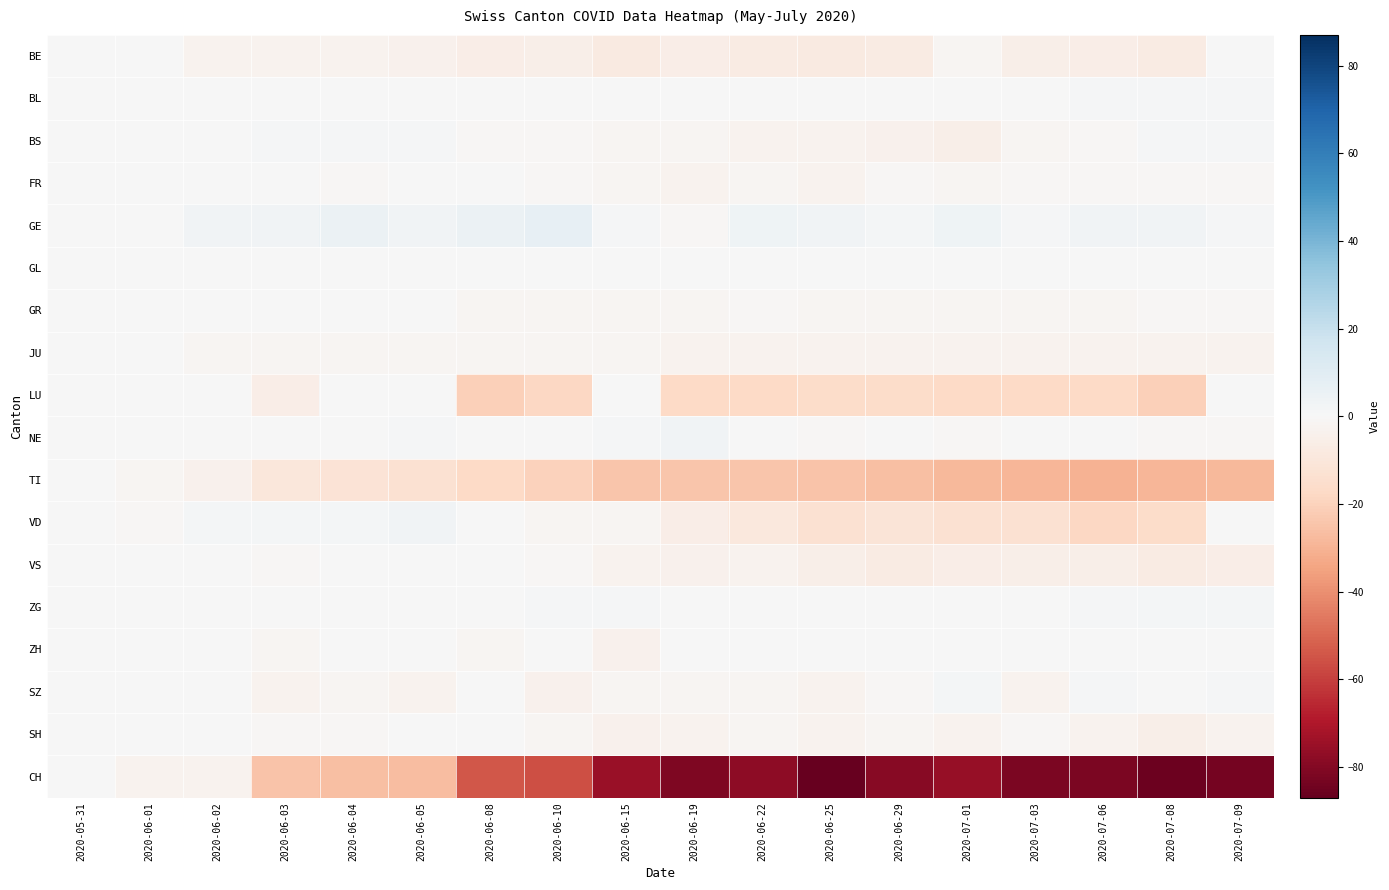

Reading left to right, transcribe all the data shown in this chart.

BE: 2020-05-31=0	2020-06-01=0	2020-06-02=-3	2020-06-03=-3	2020-06-04=-3	2020-06-05=-4	2020-06-08=-6	2020-06-10=-5	2020-06-15=-8	2020-06-19=-6	2020-06-22=-7	2020-06-25=-8	2020-06-29=-7	2020-07-01=-2	2020-07-03=-5	2020-07-06=-6	2020-07-08=-7	2020-07-09=0
BL: 2020-05-31=0	2020-06-01=0	2020-06-02=0	2020-06-03=0	2020-06-04=0	2020-06-05=0	2020-06-08=0	2020-06-10=0	2020-06-15=0	2020-06-19=0	2020-06-22=0	2020-06-25=0	2020-06-29=0	2020-07-01=0	2020-07-03=0	2020-07-06=1	2020-07-08=1	2020-07-09=1
BS: 2020-05-31=0	2020-06-01=0	2020-06-02=0	2020-06-03=1	2020-06-04=1	2020-06-05=1	2020-06-08=-1	2020-06-10=-1	2020-06-15=-2	2020-06-19=-2	2020-06-22=-3	2020-06-25=-3	2020-06-29=-4	2020-07-01=-5	2020-07-03=-2	2020-07-06=-1	2020-07-08=1	2020-07-09=1
FR: 2020-05-31=0	2020-06-01=0	2020-06-02=0	2020-06-03=0	2020-06-04=-1	2020-06-05=0	2020-06-08=0	2020-06-10=-1	2020-06-15=-2	2020-06-19=-3	2020-06-22=-2	2020-06-25=-3	2020-06-29=-1	2020-07-01=-2	2020-07-03=-1	2020-07-06=-1	2020-07-08=-1	2020-07-09=-1
GE: 2020-05-31=0	2020-06-01=0	2020-06-02=3	2020-06-03=3	2020-06-04=5	2020-06-05=3	2020-06-08=5	2020-06-10=7	2020-06-15=1	2020-06-19=-1	2020-06-22=4	2020-06-25=3	2020-06-29=2	2020-07-01=4	2020-07-03=1	2020-07-06=3	2020-07-08=3	2020-07-09=1
GL: 2020-05-31=0	2020-06-01=0	2020-06-02=0	2020-06-03=0	2020-06-04=0	2020-06-05=0	2020-06-08=0	2020-06-10=0	2020-06-15=0	2020-06-19=0	2020-06-22=0	2020-06-25=0	2020-06-29=0	2020-07-01=0	2020-07-03=0	2020-07-06=0	2020-07-08=0	2020-07-09=0
GR: 2020-05-31=0	2020-06-01=0	2020-06-02=0	2020-06-03=0	2020-06-04=0	2020-06-05=0	2020-06-08=-2	2020-06-10=-2	2020-06-15=-2	2020-06-19=-2	2020-06-22=-1	2020-06-25=-2	2020-06-29=-2	2020-07-01=-2	2020-07-03=-2	2020-07-06=-2	2020-07-08=-1	2020-07-09=-1
JU: 2020-05-31=0	2020-06-01=0	2020-06-02=-2	2020-06-03=-2	2020-06-04=-2	2020-06-05=-2	2020-06-08=-2	2020-06-10=-2	2020-06-15=-2	2020-06-19=-3	2020-06-22=-3	2020-06-25=-3	2020-06-29=-3	2020-07-01=-3	2020-07-03=-3	2020-07-06=-3	2020-07-08=-3	2020-07-09=-3
LU: 2020-05-31=0	2020-06-01=0	2020-06-02=0	2020-06-03=-6	2020-06-04=0	2020-06-05=0	2020-06-08=-21	2020-06-10=-18	2020-06-15=0	2020-06-19=-17	2020-06-22=-17	2020-06-25=-16	2020-06-29=-16	2020-07-01=-17	2020-07-03=-17	2020-07-06=-17	2020-07-08=-21	2020-07-09=0
NE: 2020-05-31=0	2020-06-01=0	2020-06-02=0	2020-06-03=0	2020-06-04=0	2020-06-05=1	2020-06-08=0	2020-06-10=0	2020-06-15=1	2020-06-19=3	2020-06-22=0	2020-06-25=-1	2020-06-29=0	2020-07-01=-1	2020-07-03=0	2020-07-06=0	2020-07-08=-1	2020-07-09=-1
TI: 2020-05-31=0	2020-06-01=-2	2020-06-02=-4	2020-06-03=-10	2020-06-04=-12	2020-06-05=-13	2020-06-08=-17	2020-06-10=-20	2020-06-15=-24	2020-06-19=-24	2020-06-22=-24	2020-06-25=-25	2020-06-29=-26	2020-07-01=-28	2020-07-03=-29	2020-07-06=-30	2020-07-08=-29	2020-07-09=-28
VD: 2020-05-31=0	2020-06-01=-1	2020-06-02=2	2020-06-03=2	2020-06-04=2	2020-06-05=3	2020-06-08=0	2020-06-10=-2	2020-06-15=-2	2020-06-19=-6	2020-06-22=-9	2020-06-25=-13	2020-06-29=-11	2020-07-01=-13	2020-07-03=-13	2020-07-06=-18	2020-07-08=-16	2020-07-09=0
VS: 2020-05-31=0	2020-06-01=0	2020-06-02=0	2020-06-03=-1	2020-06-04=0	2020-06-05=0	2020-06-08=0	2020-06-10=-1	2020-06-15=-3	2020-06-19=-4	2020-06-22=-3	2020-06-25=-5	2020-06-29=-7	2020-07-01=-6	2020-07-03=-5	2020-07-06=-5	2020-07-08=-7	2020-07-09=-6
ZG: 2020-05-31=0	2020-06-01=0	2020-06-02=0	2020-06-03=0	2020-06-04=0	2020-06-05=0	2020-06-08=0	2020-06-10=1	2020-06-15=1	2020-06-19=0	2020-06-22=0	2020-06-25=0	2020-06-29=0	2020-07-01=0	2020-07-03=0	2020-07-06=1	2020-07-08=2	2020-07-09=2
ZH: 2020-05-31=0	2020-06-01=0	2020-06-02=0	2020-06-03=-2	2020-06-04=0	2020-06-05=0	2020-06-08=-2	2020-06-10=0	2020-06-15=-4	2020-06-19=0	2020-06-22=0	2020-06-25=0	2020-06-29=0	2020-07-01=0	2020-07-03=0	2020-07-06=0	2020-07-08=0	2020-07-09=0
SZ: 2020-05-31=0	2020-06-01=0	2020-06-02=0	2020-06-03=-3	2020-06-04=-2	2020-06-05=-3	2020-06-08=0	2020-06-10=-4	2020-06-15=-2	2020-06-19=-2	2020-06-22=-2	2020-06-25=-3	2020-06-29=-1	2020-07-01=2	2020-07-03=-3	2020-07-06=1	2020-07-08=0	2020-07-09=1
SH: 2020-05-31=0	2020-06-01=0	2020-06-02=0	2020-06-03=-1	2020-06-04=-1	2020-06-05=0	2020-06-08=0	2020-06-10=-2	2020-06-15=-4	2020-06-19=-3	2020-06-22=-2	2020-06-25=-3	2020-06-29=-2	2020-07-01=-3	2020-07-03=-1	2020-07-06=-3	2020-07-08=-5	2020-07-09=-3
CH: 2020-05-31=0	2020-06-01=-3	2020-06-02=-3	2020-06-03=-25	2020-06-04=-26	2020-06-05=-27	2020-06-08=-54	2020-06-10=-56	2020-06-15=-75	2020-06-19=-81	2020-06-22=-78	2020-06-25=-87	2020-06-29=-79	2020-07-01=-76	2020-07-03=-82	2020-07-06=-82	2020-07-08=-85	2020-07-09=-83